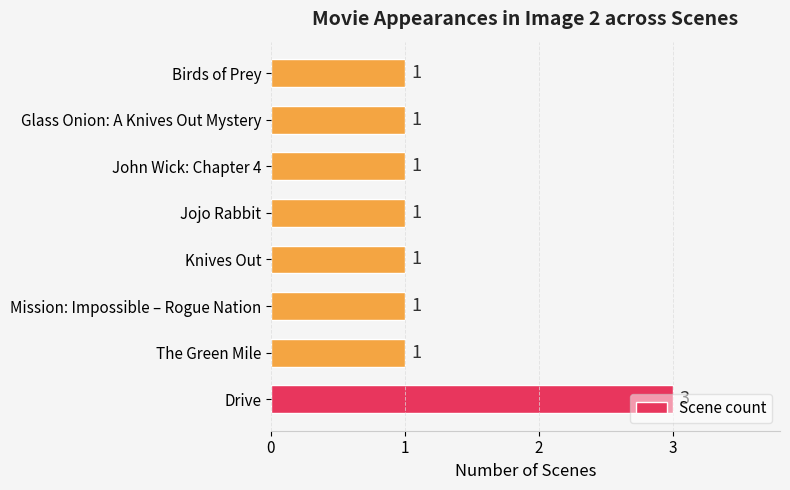

Is it true that the value at Knives Out is 1?

True